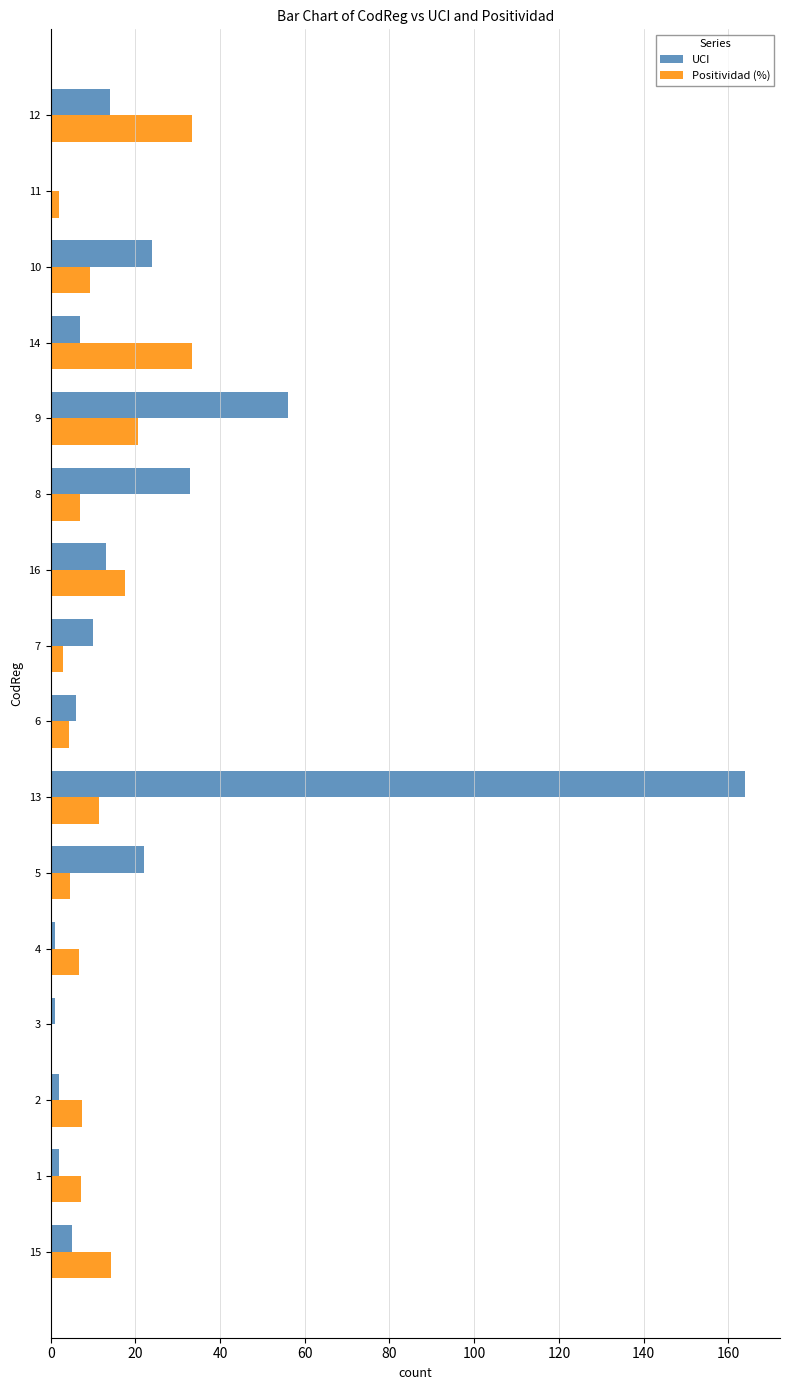

What is the total value across all series at 5?

26.6